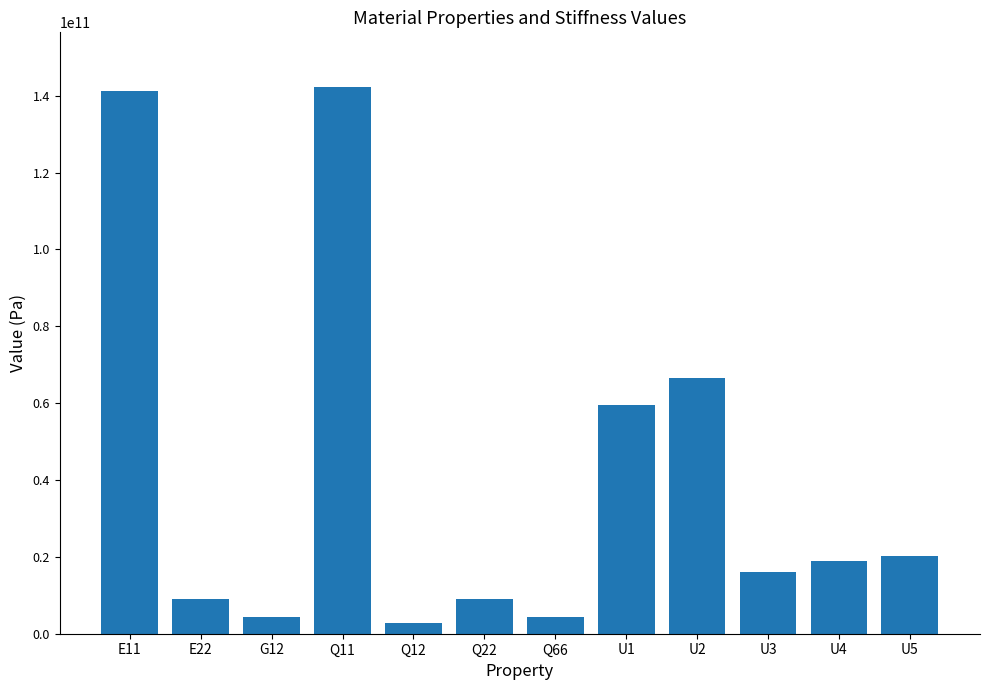

How many data points are above 18965222091?

6